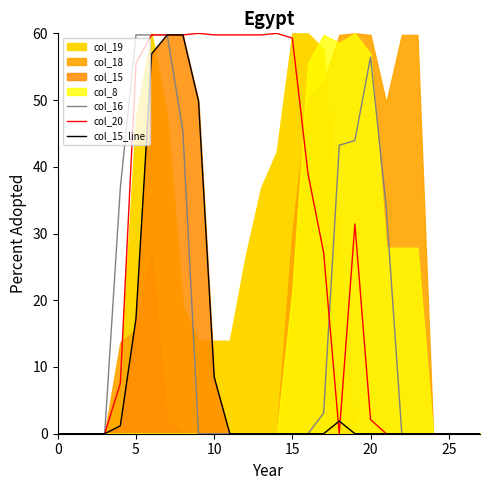

What is the highest value of the col_16 series?

59.8